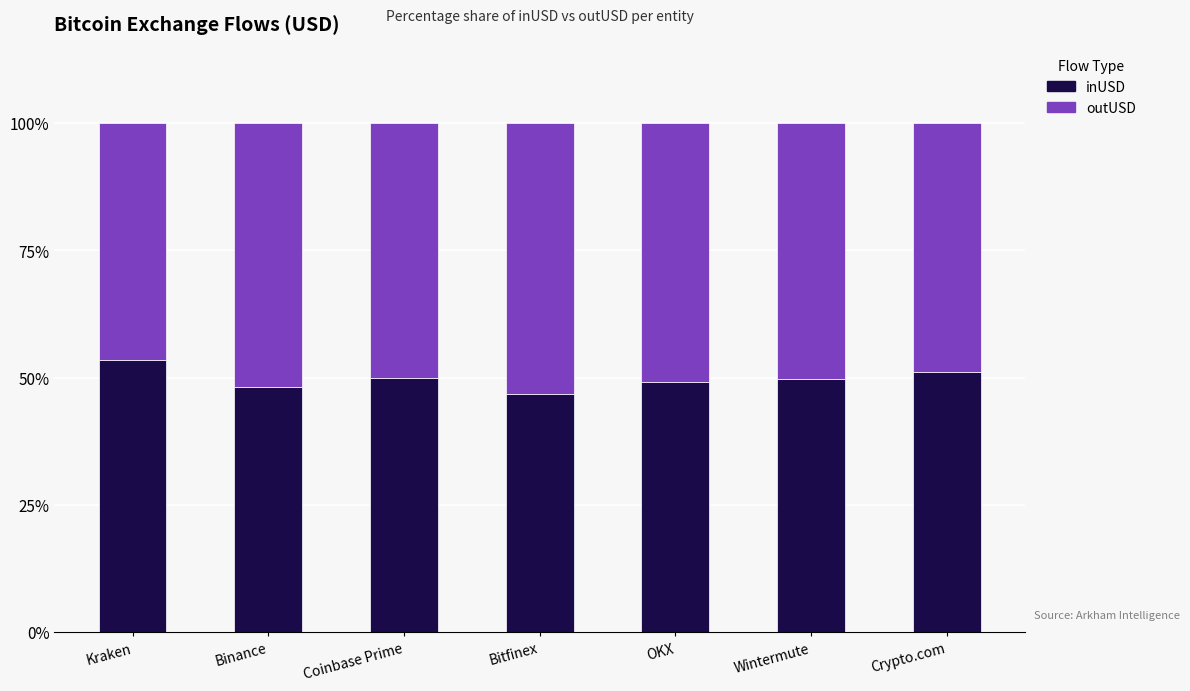

The inUSD series shows 25.4 at Binance. True or false?

False